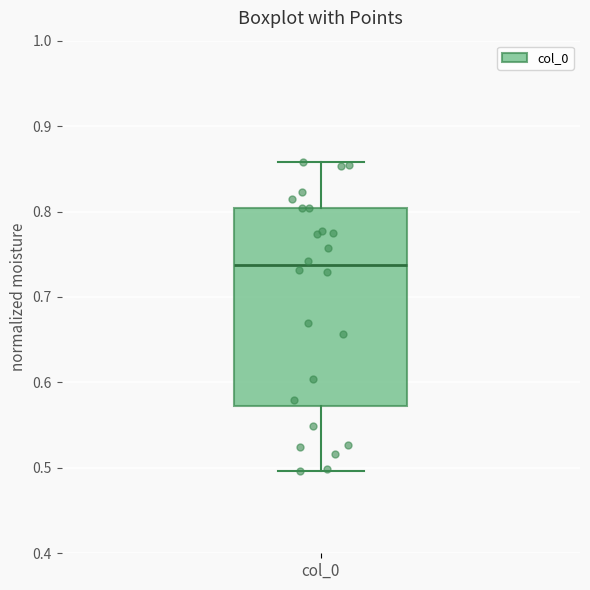

Read this box plot against the y-axis: the position of the median line, the range covered by the box, and the ends of both whiskers. The values are not printed on the chart, so give them approximately, as read against the axis.

median 0.74, box 0.57 to 0.80, whiskers 0.50 to 0.86